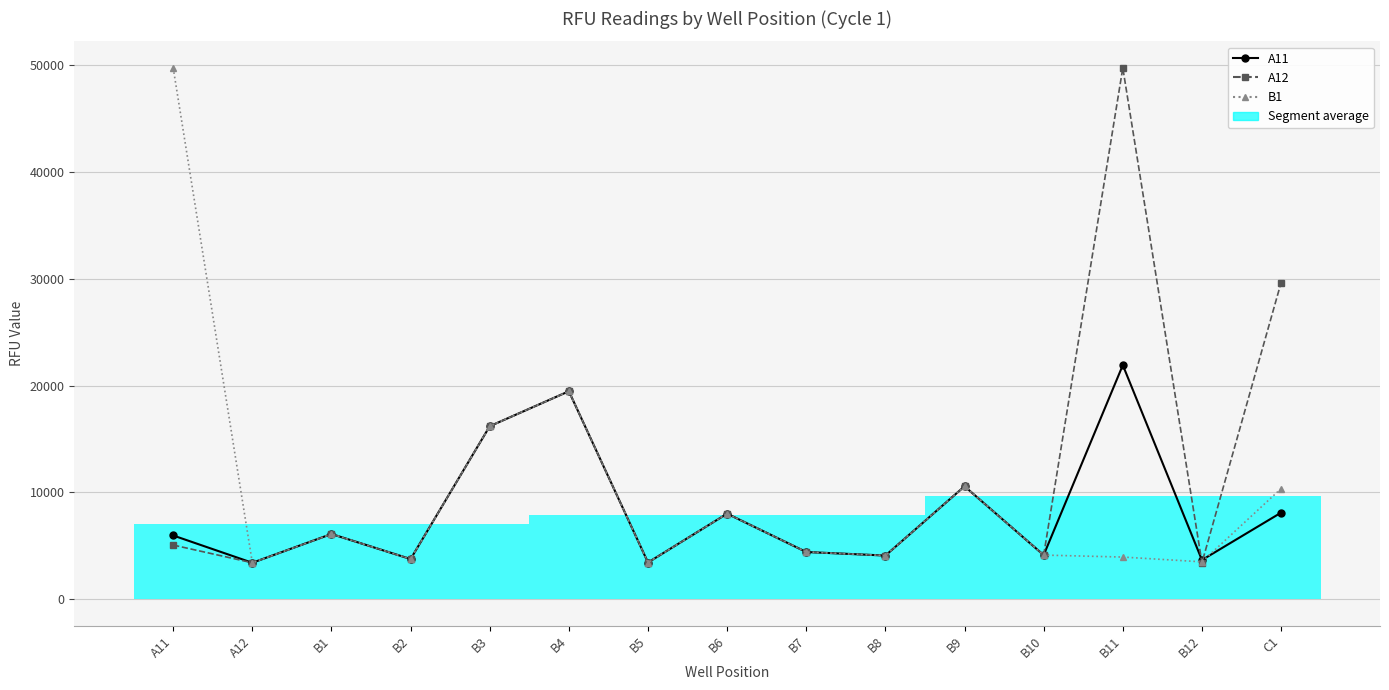

True or false: B1 has more than 1 points higher than both neighbors.

True